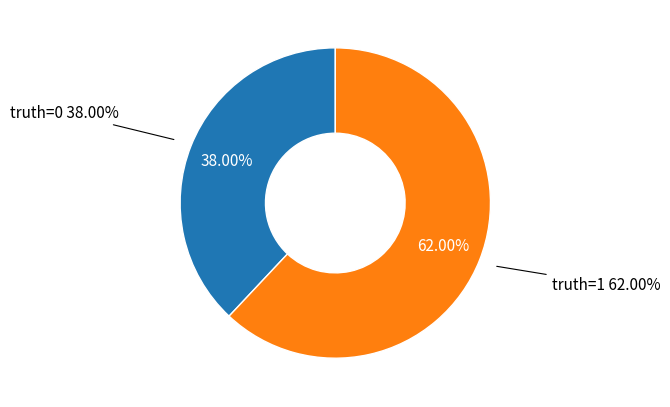

Which category has the biggest portion of the pie?

truth=1